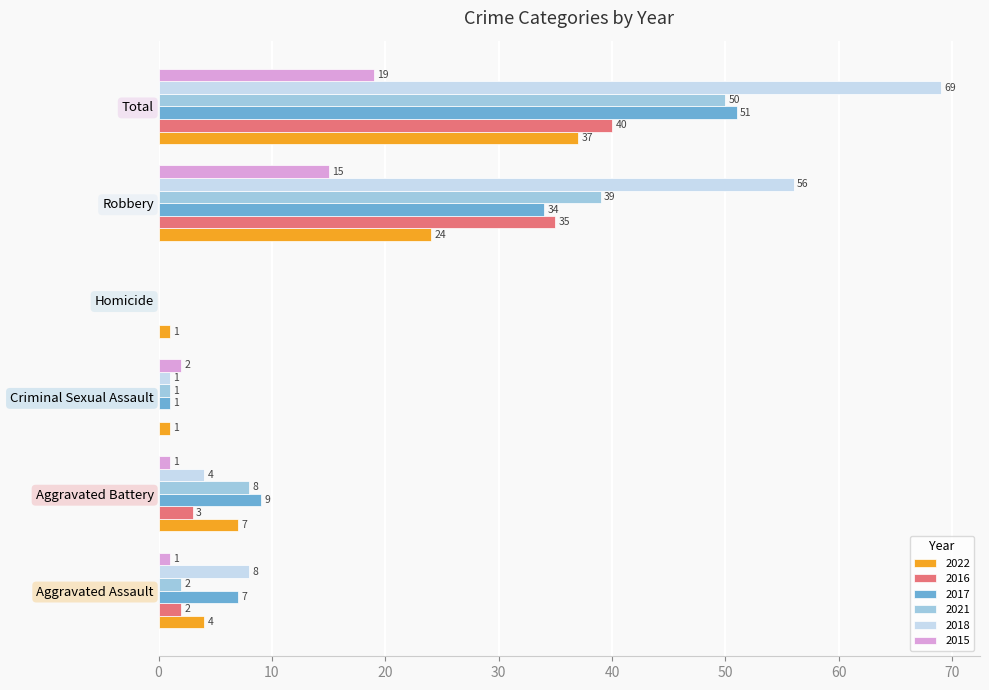

What value does the 2015 series have at Robbery, to the nearest 10?

20